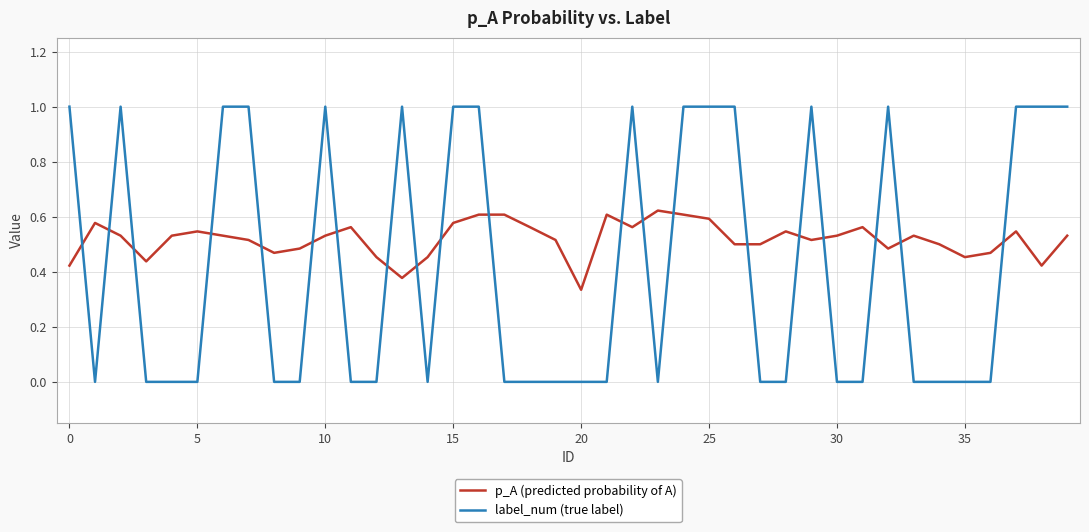

List the series in order of their overall mean, lowest first.

label_num (true label), p_A (predicted probability of A)